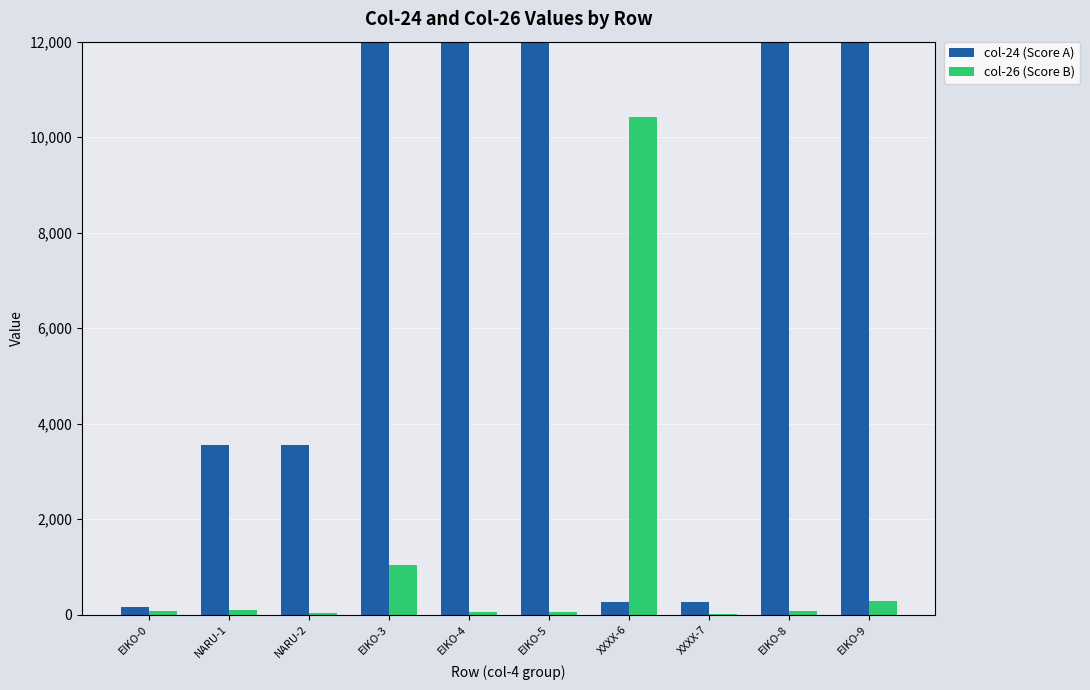

What is the difference between the second highest and minimum values in the col-24 (Score A) series?

37747.1